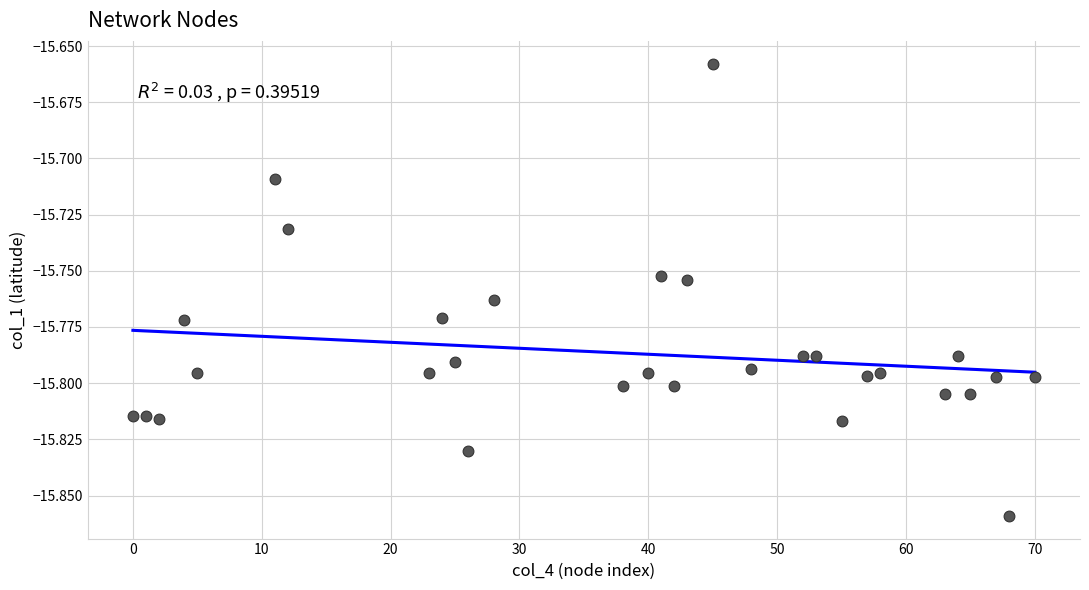

What is the range of X values (max minus min)?

70.0